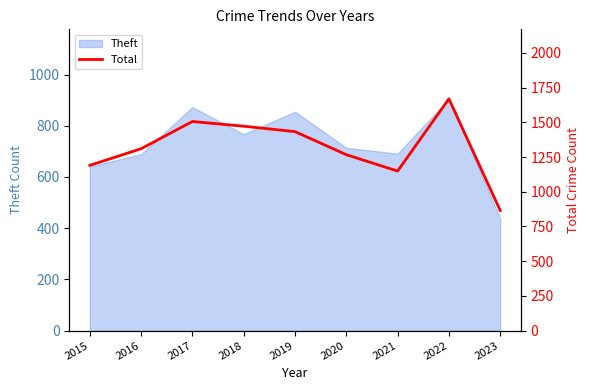

What is the minimum value shown in the chart?

865